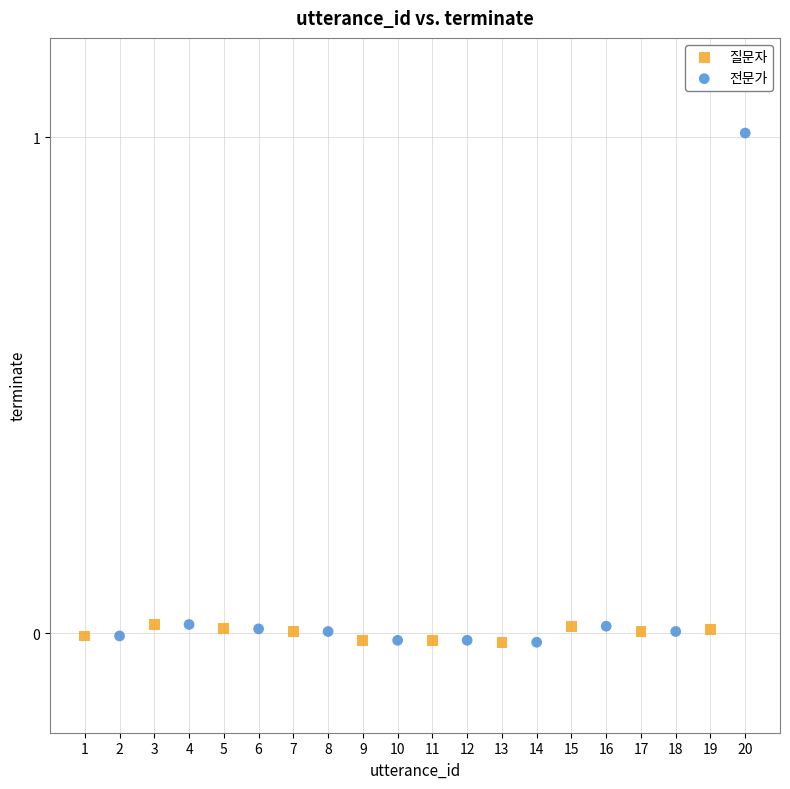

What are all the series names shown in the legend?

질문자, 전문가